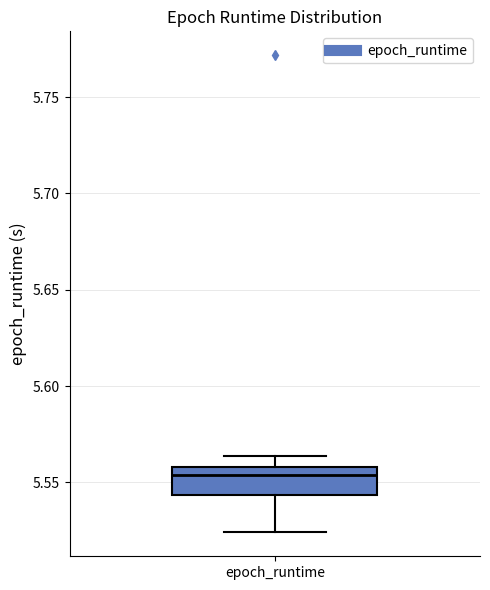

Transcribe this box plot: give where the median line is, the range the box spans, and where the two whiskers end, as read against the y-axis. The values are not printed on the chart, so give them approximately, as read against the axis.

median 5.555, box 5.545 to 5.560, whiskers 5.525 to 5.565